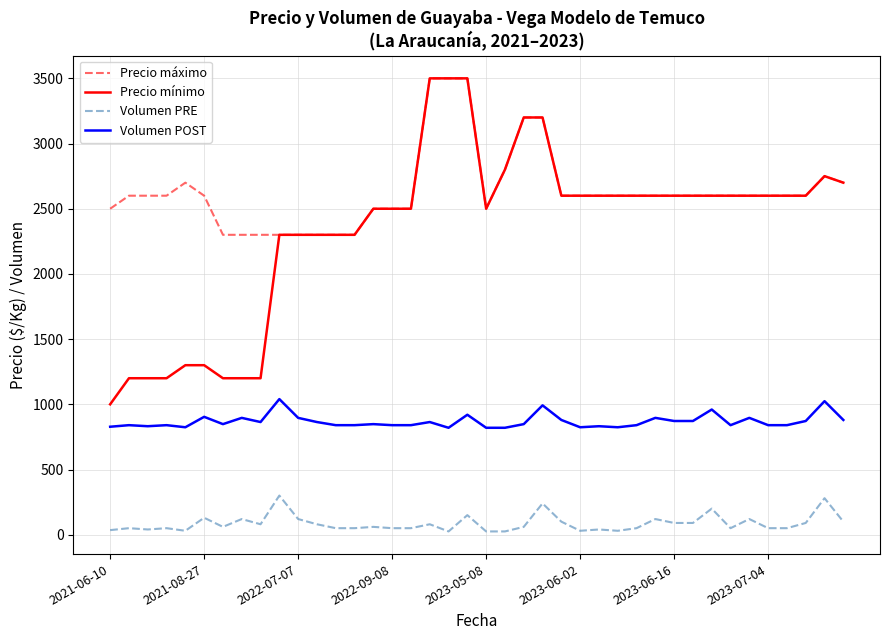

True or false: Volumen PRE and Precio mínimo cross at least once.

False